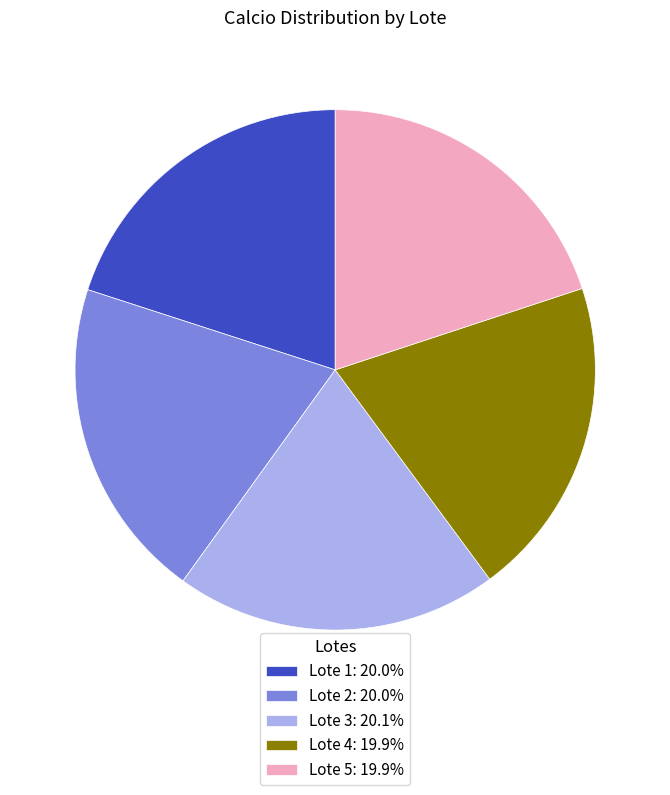

Count the number of slices in the pie.

5